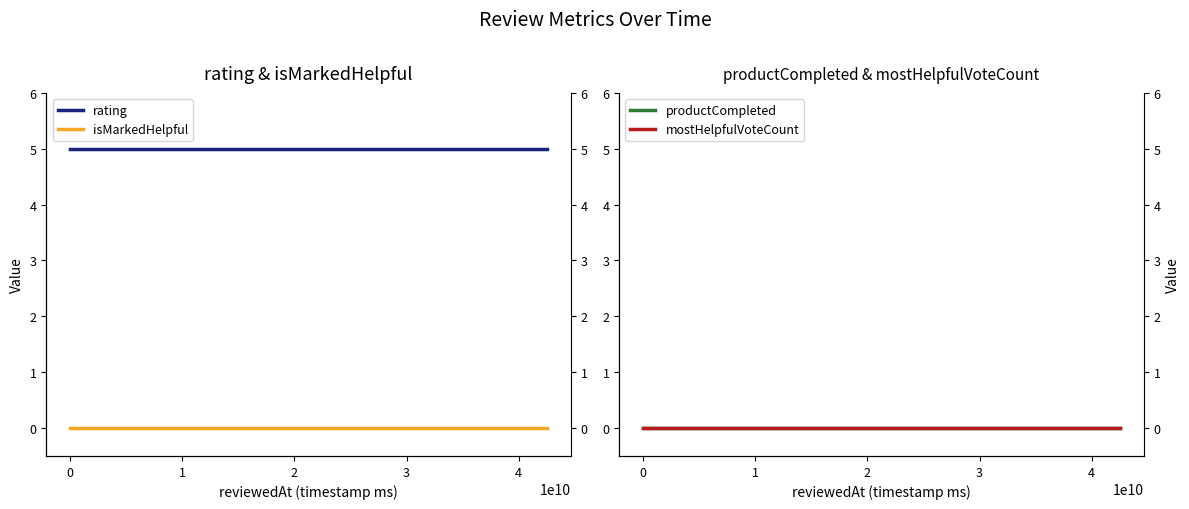

True or false: mostHelpfulVoteCount and isMarkedHelpful intersect in this chart.

False